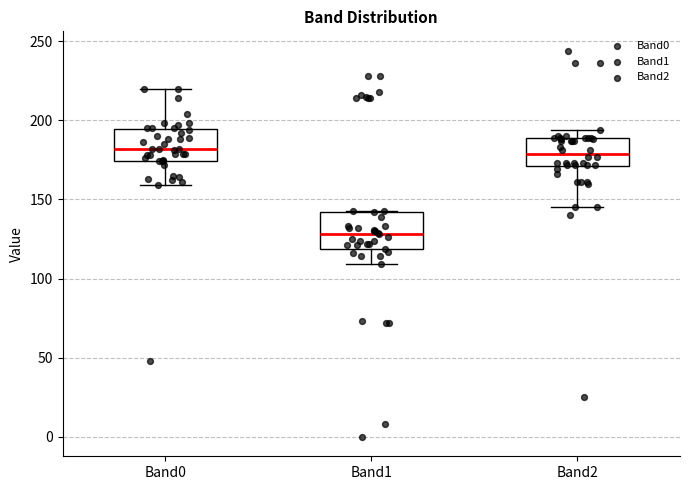

Where does the lower whisker of the box for Band2 end on the y-axis? The values are not printed on the chart, so give them approximately, as read against the axis.

145